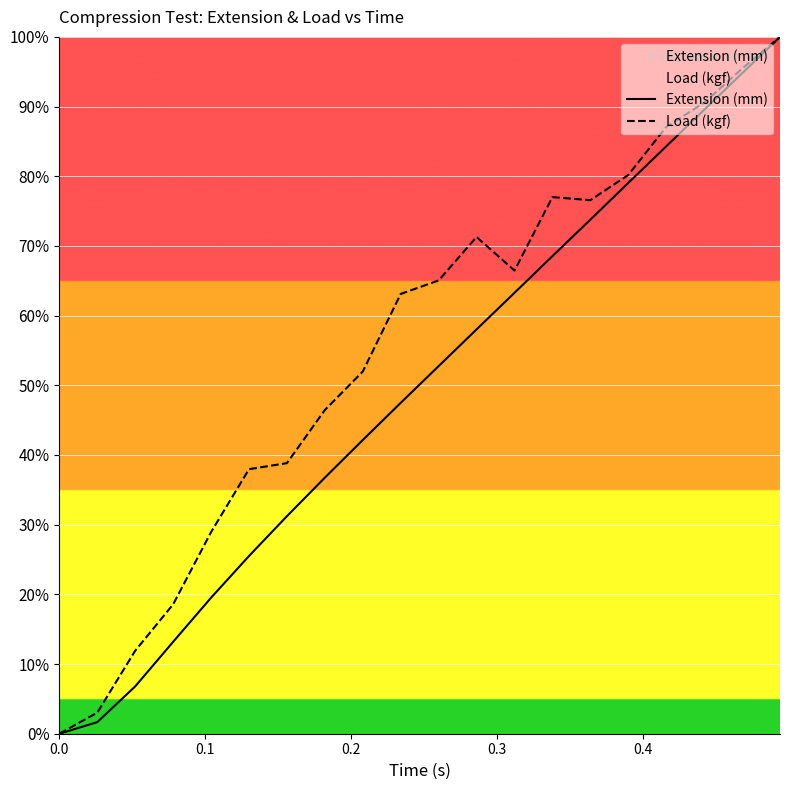

At 0.1, list the series in order from largest to smallest.

Load (kgf), Extension (mm)